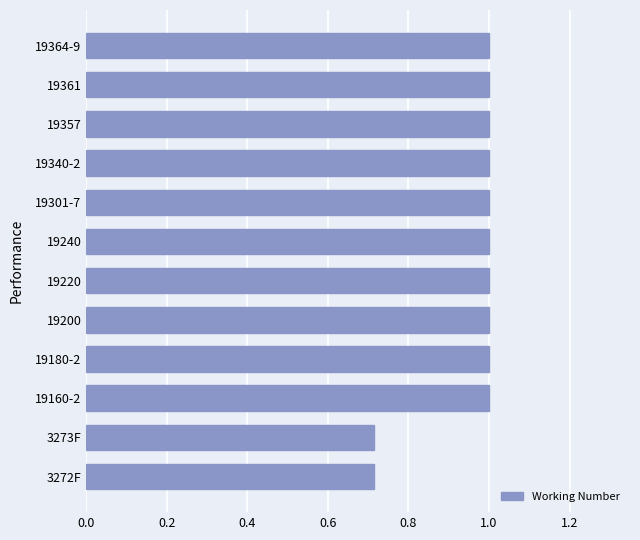

What is the change in value from 3273F to 19361?

+0.3